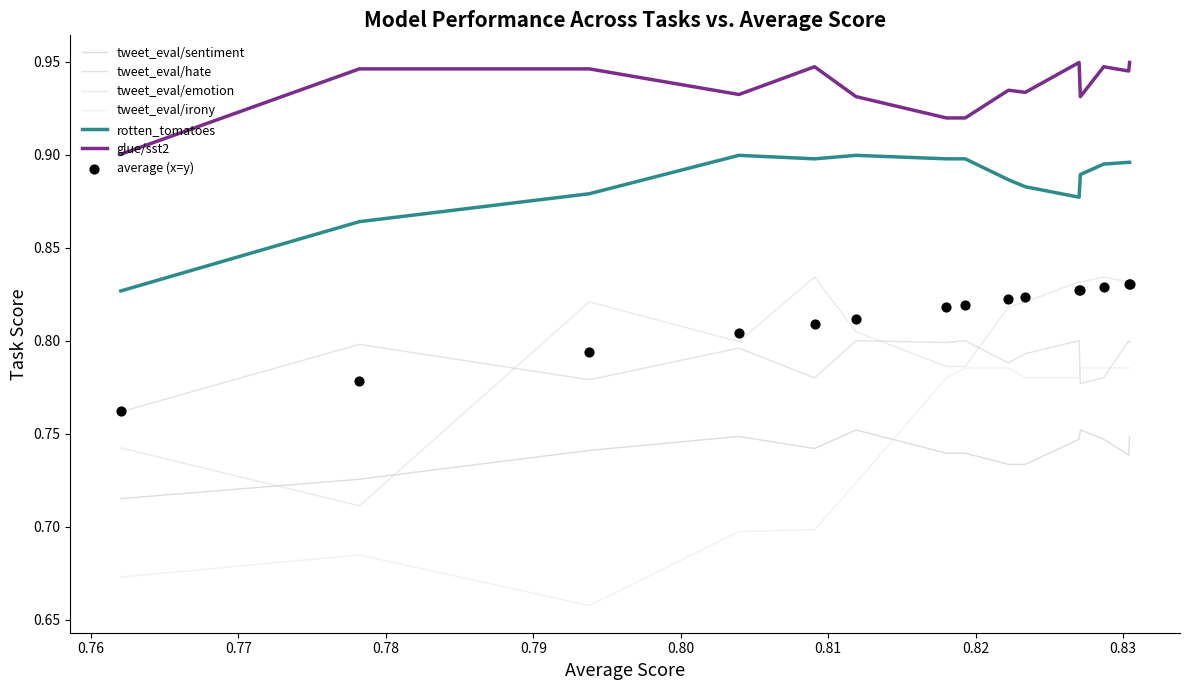

Which series has the largest total across all categories?

glue/sst2